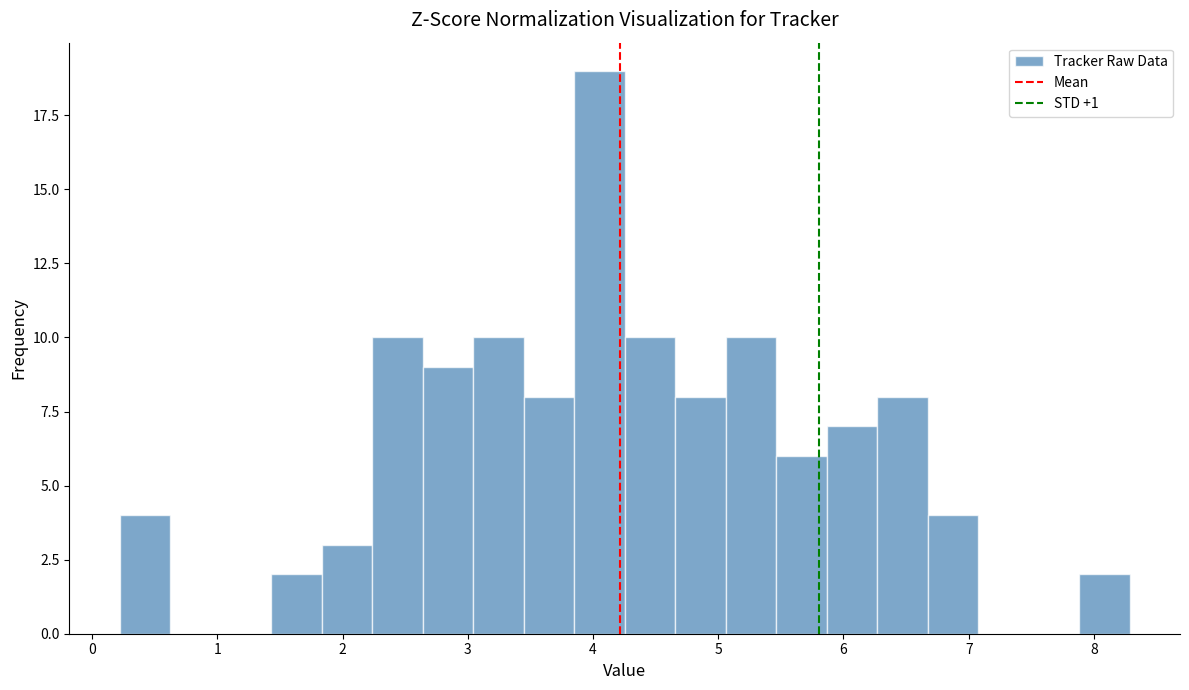

Reading left to right, transcribe this chart: for each bar, give the range it covers on the x-axis and its height. Neither the bar edges nor the heights are printed on the chart, so give them approximately, as read against the axes.

0.2 to 0.6: 4
0.6 to 1.0: 0
1.0 to 1.4: 0
1.4 to 1.8: 2
1.8 to 2.2: 3
2.2 to 2.6: 10
2.6 to 3.0: 9
3.0 to 3.4: 10
3.4 to 3.8: 8
3.8 to 4.3: 19
4.3 to 4.7: 10
4.7 to 5.1: 8
5.1 to 5.5: 10
5.5 to 5.9: 6
5.9 to 6.3: 7
6.3 to 6.7: 8
6.7 to 7.1: 4
7.1 to 7.5: 0
7.5 to 7.9: 0
7.9 to 8.3: 2